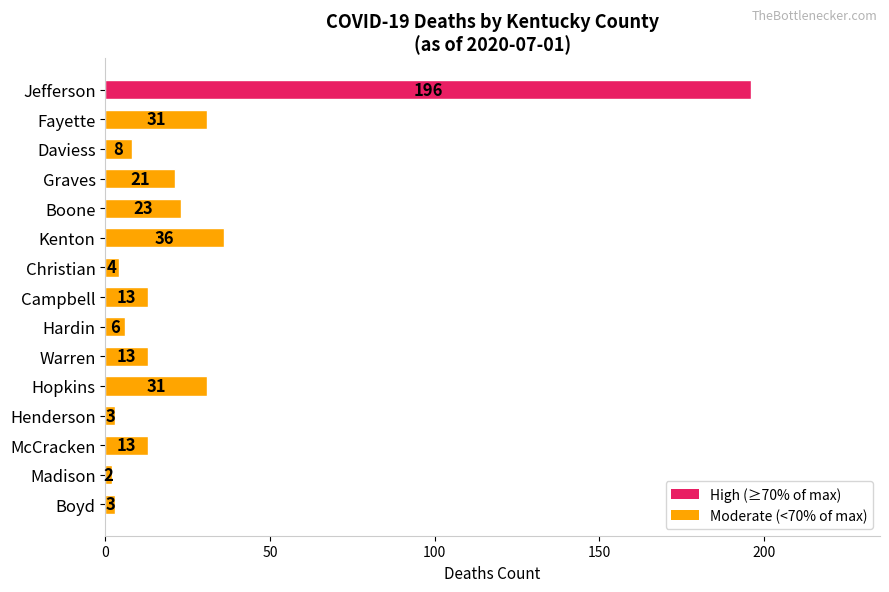

What is the ratio of the value at Kenton to the value at Graves?

1.7